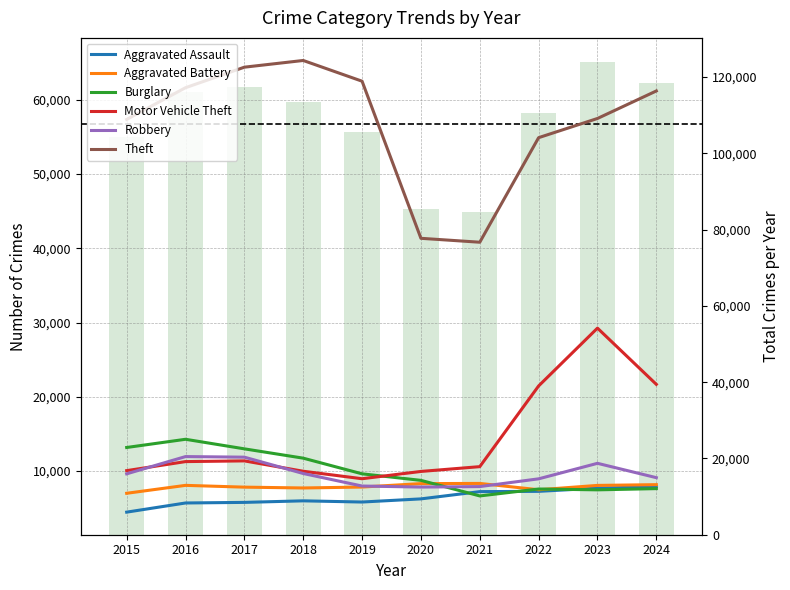

How many distinct data groups are displayed?

6